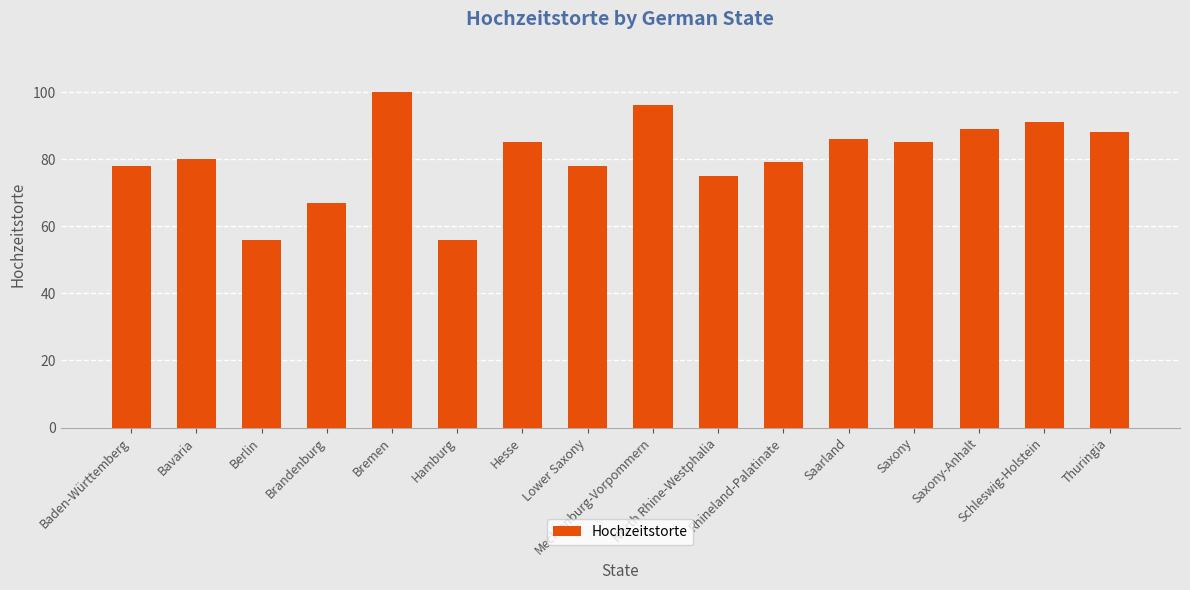

Which label corresponds to the largest value in the chart?

Bremen